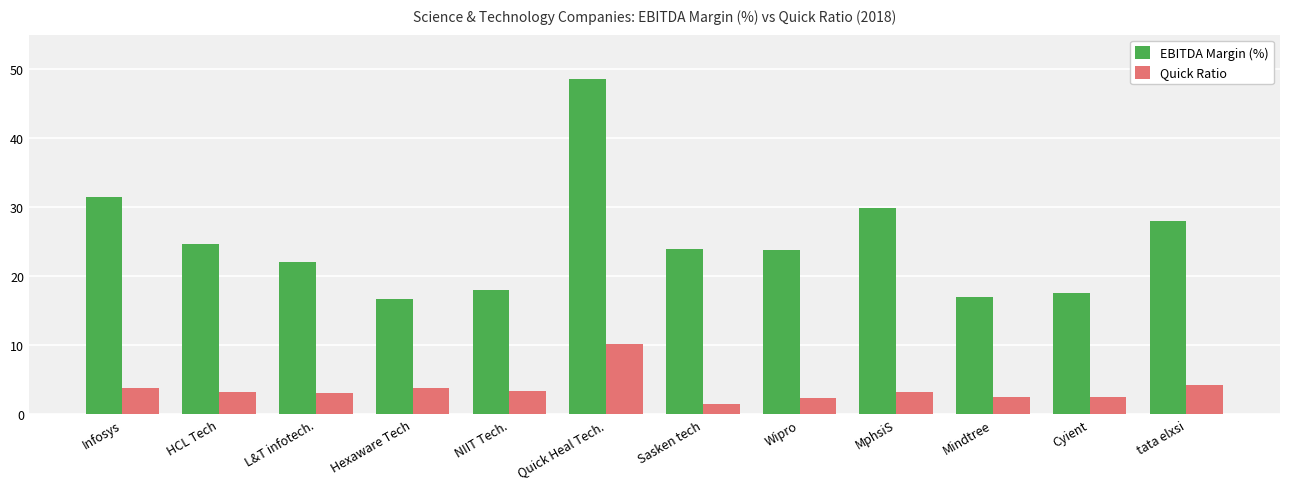

How many bars are there in each group?

2